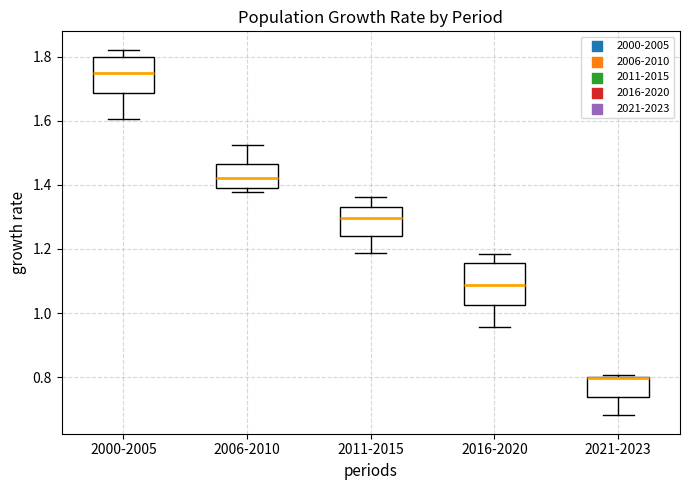

Where is the upper edge of the box for 2011-2015 on the y-axis? The values are not printed on the chart, so give them approximately, as read against the axis.

1.34